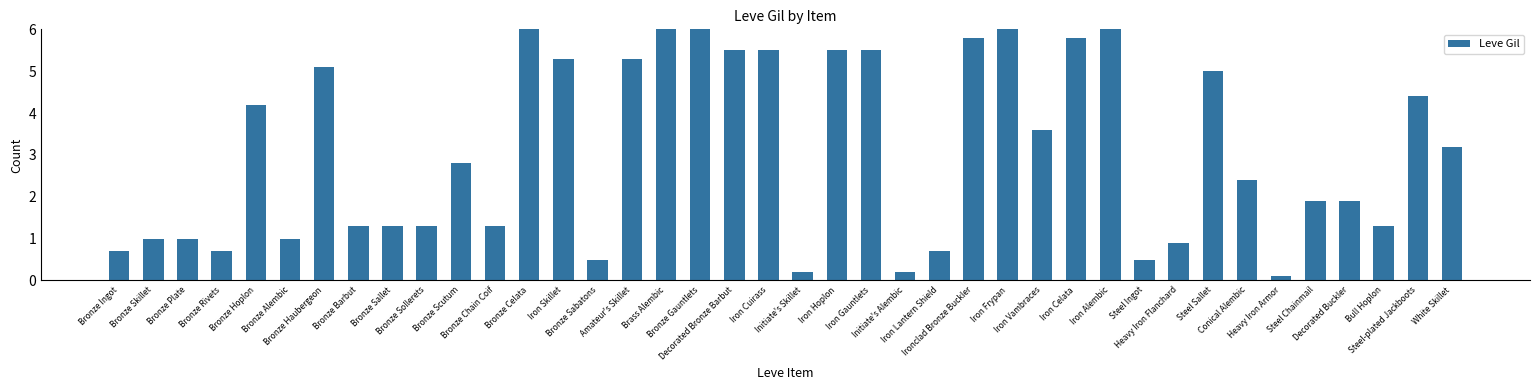

At which category does the chart reach its minimum across all series?

Heavy Iron Armor